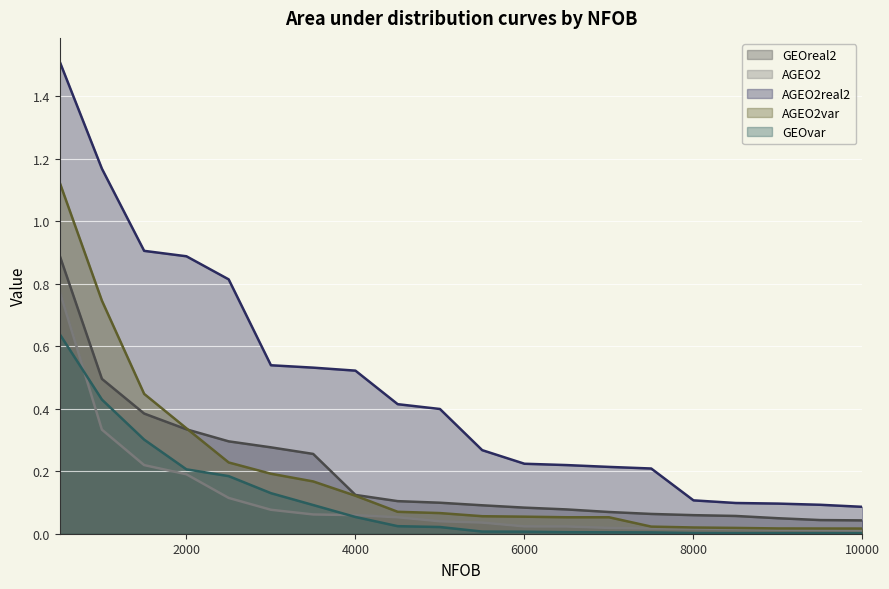

What is the value of the GEOreal2 point at the 11th from the left?

0.1